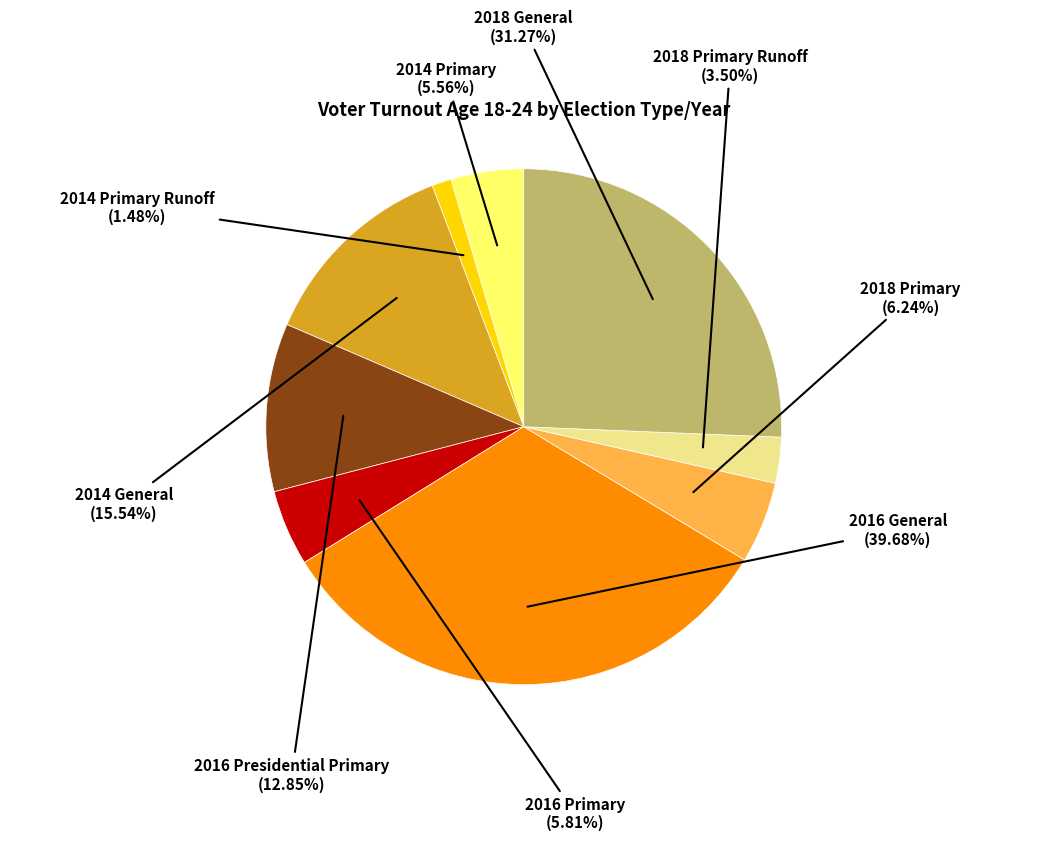

What percentage is the 2018 Primary Runoff slice, to the nearest percent?

3%